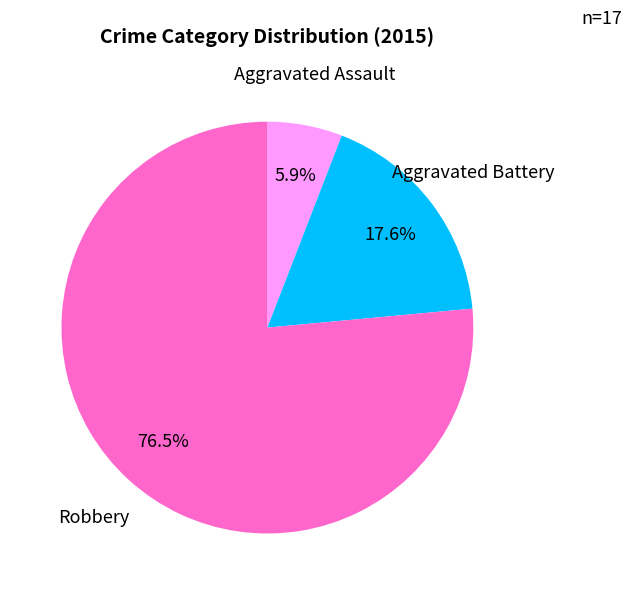

True or false: Robbery accounts for 88% of the total.

False